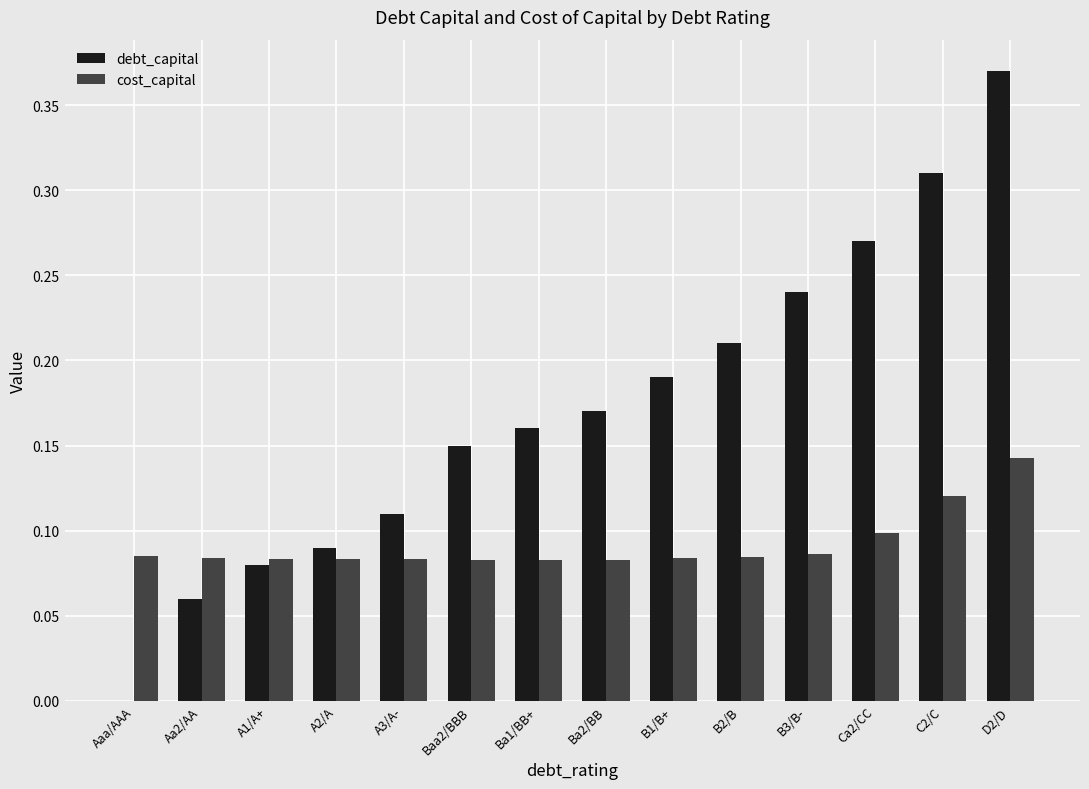

What is the sum of all debt_capital values?

2.4